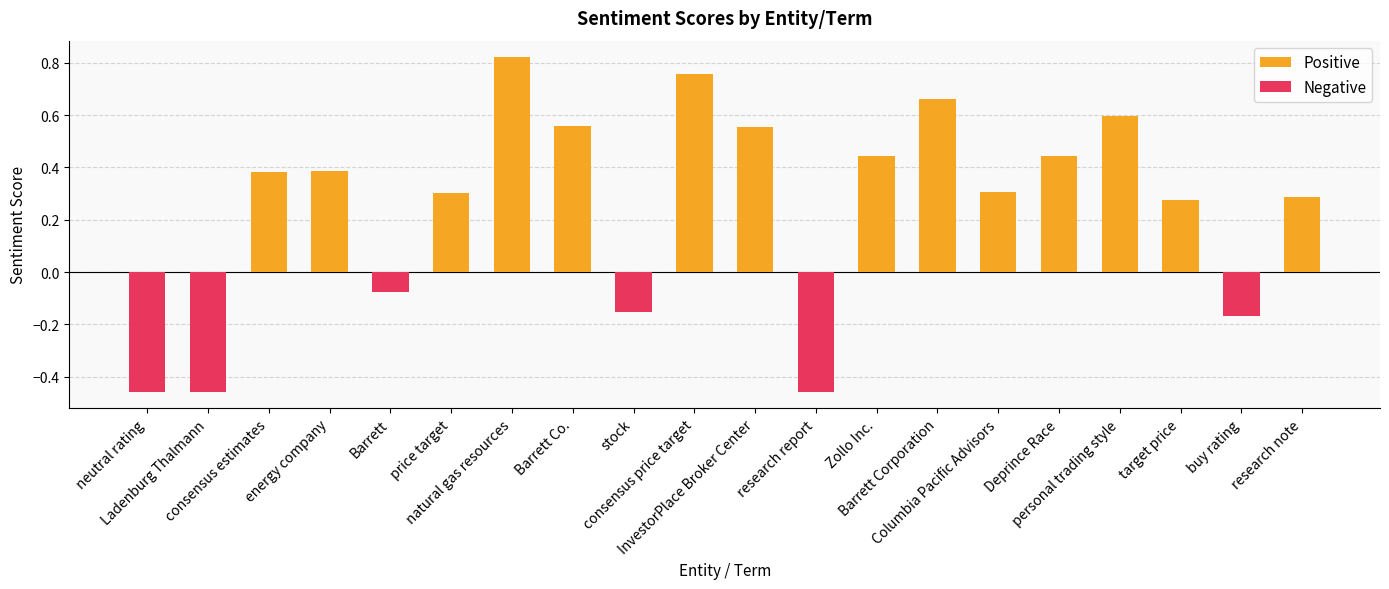

Reading left to right, list all the values displayed in this chart.

neutral rating=-0.5	Ladenburg Thalmann=-0.5	consensus estimates=0.4	energy company=0.4	Barrett=-0.1	price target=0.3	natural gas resources=0.8	Barrett Co.=0.6	stock=-0.2	consensus price target=0.8	InvestorPlace Broker Center=0.6	research report=-0.5	Zollo Inc.=0.4	Barrett Corporation=0.7	Columbia Pacific Advisors=0.3	Deprince Race=0.4	personal trading style=0.6	target price=0.3	buy rating=-0.2	research note=0.3